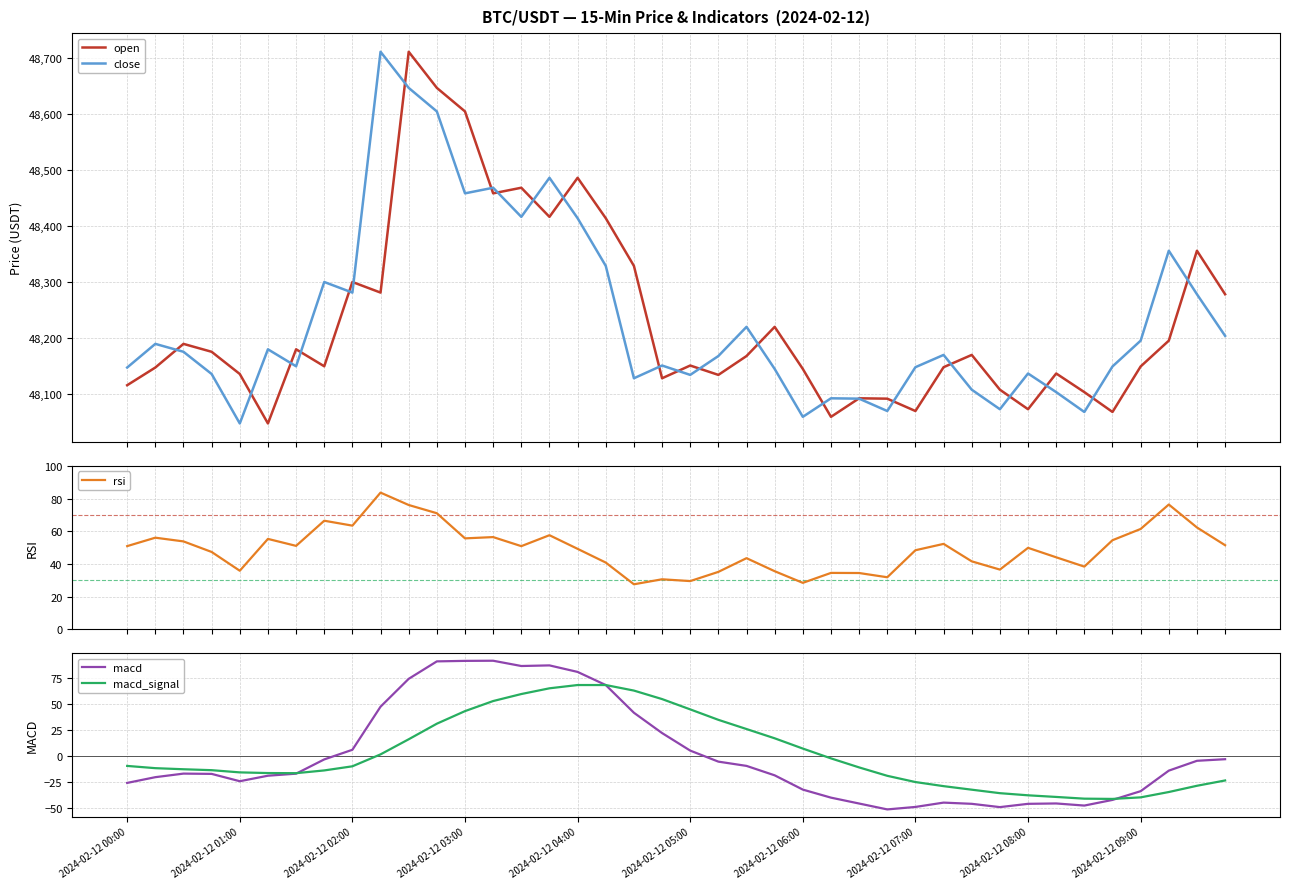

Reading left to right, extract all data points from this chart.

open: 48116.0	48147.5	48189.7	48175.6	48136.0	48047.8	48180.0	48149.7	48300.0	48281.1	48710.4	48646.0	48604.0	48458.0	48468.0	48416.1	48485.7	48413.7	48328.7	48128.4	48151.1	48134.4	48168.0	48220.0	48145.0	48059.6	48092.7	48092.0	48070.0	48148.1	48170.0	48108.0	48073.2	48136.9	48103.7	48068.3	48149.4	48195.4	48355.7	48278.1
close: 48147.5	48189.7	48175.6	48136.0	48047.8	48180.0	48149.7	48300.0	48281.1	48710.4	48646.0	48604.0	48458.0	48468.0	48416.1	48485.7	48413.7	48328.7	48128.4	48151.1	48134.4	48168.0	48220.0	48145.0	48059.6	48092.7	48092.0	48070.0	48148.1	48170.0	48108.0	48073.2	48136.9	48103.7	48068.3	48149.4	48195.4	48355.7	48278.1	48204.0
rsi: 51.0	56.1	53.8	47.4	35.9	55.4	51.1	66.5	63.5	83.7	76.1	71.1	55.7	56.5	50.9	57.6	49.3	40.9	27.6	30.7	29.6	35.2	43.6	35.6	28.5	34.6	34.5	31.9	48.4	52.3	41.6	36.6	49.9	44.1	38.4	54.6	61.4	76.4	62.4	51.5
macd: -26.0	-20.5	-17.1	-17.3	-24.4	-19.1	-17.1	-3.4	5.9	47.3	74.1	90.9	91.4	91.5	86.4	87.0	80.8	68.1	41.5	21.9	5.1	-5.5	-9.6	-18.7	-32.4	-40.2	-45.8	-51.5	-49.1	-45.0	-46.1	-49.3	-46.1	-45.8	-47.8	-42.4	-34.0	-14.2	-4.7	-3.2
macd_signal: -9.7	-11.8	-12.9	-13.8	-15.9	-16.5	-16.6	-14.0	-10.0	1.4	16.0	31.0	43.0	52.7	59.5	65.0	68.1	68.1	62.8	54.6	44.7	34.7	25.8	16.9	7.0	-2.4	-11.1	-19.2	-25.2	-29.1	-32.5	-35.9	-37.9	-39.5	-41.2	-41.4	-39.9	-34.8	-28.8	-23.6